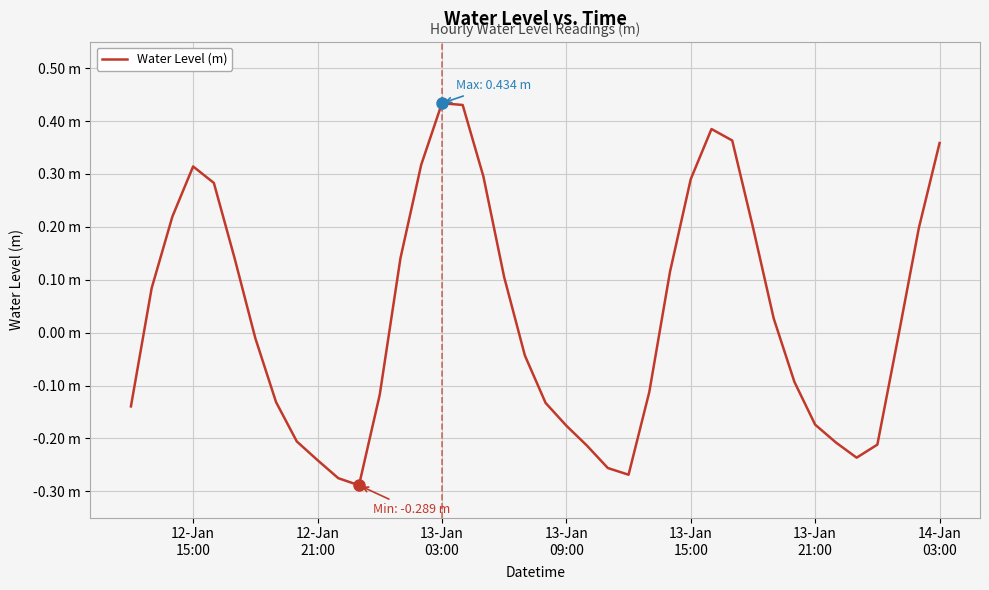

What is the smallest value displayed?

-0.3